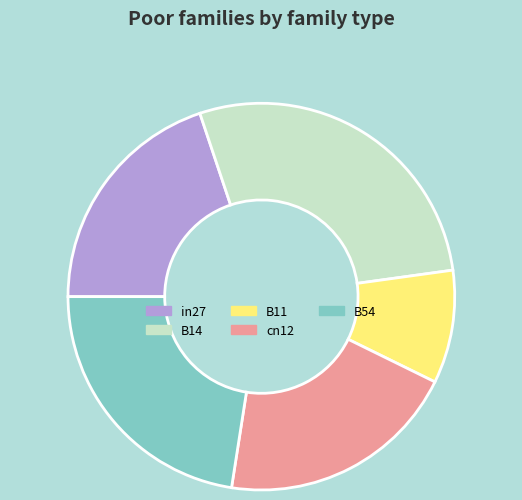

Which slice is the smallest?

B11